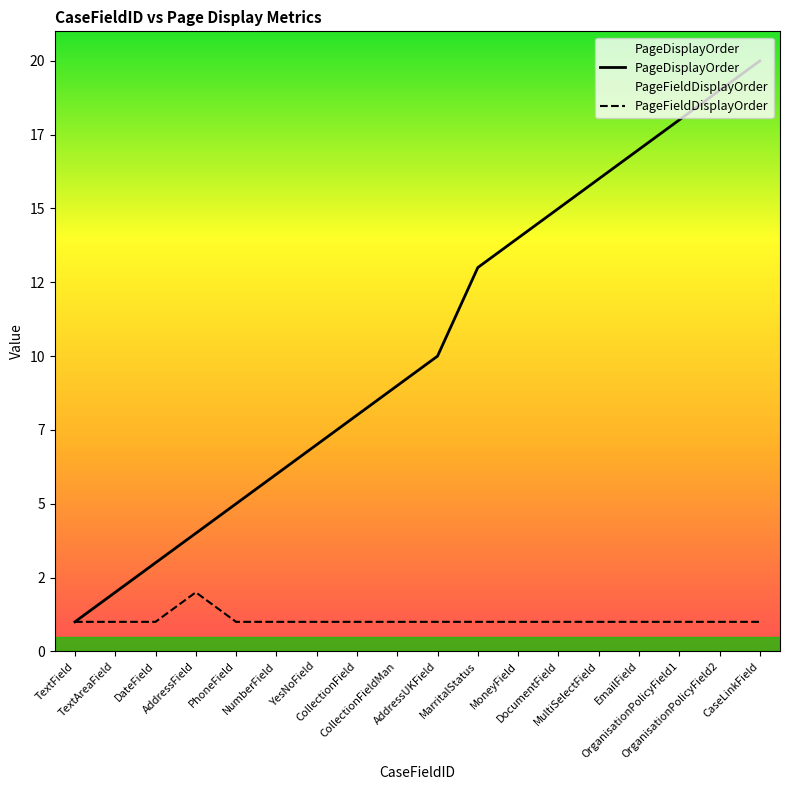

What is the label of the 14th point from the left?

MultiSelectField